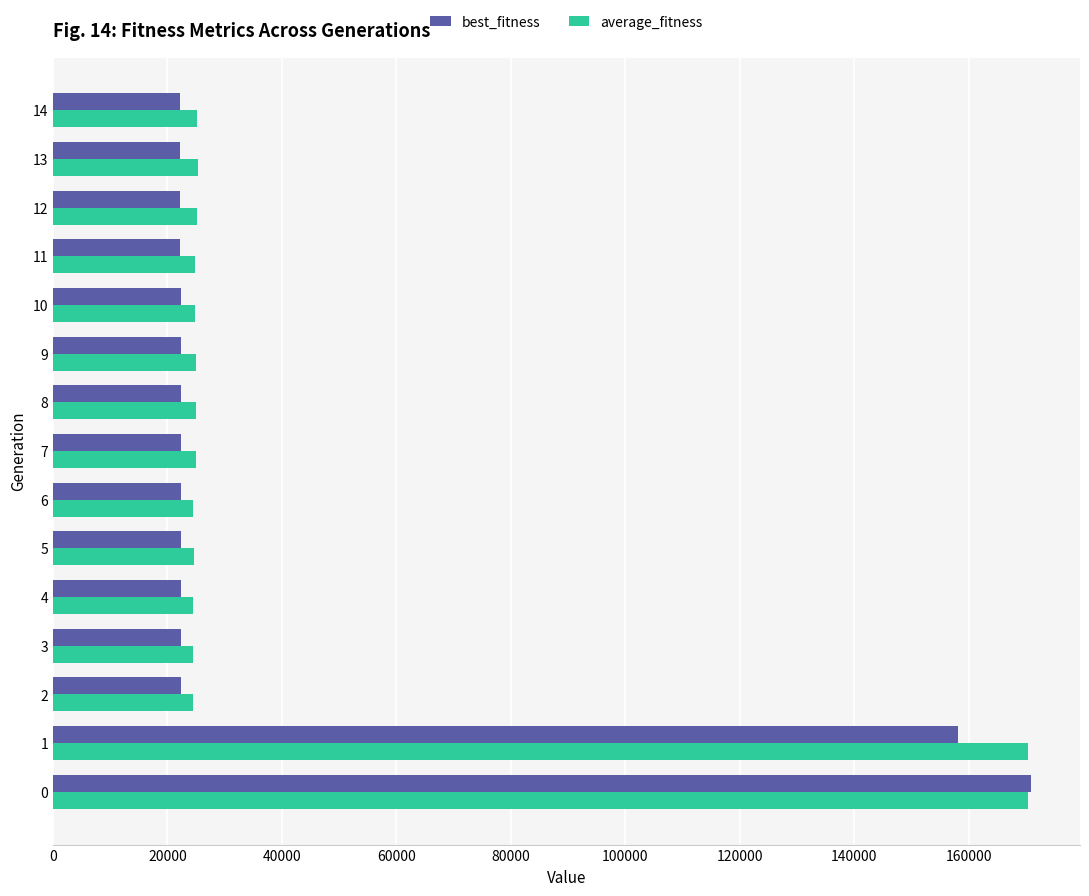

The value of average_fitness at 12 is 11115.1. True or false?

False